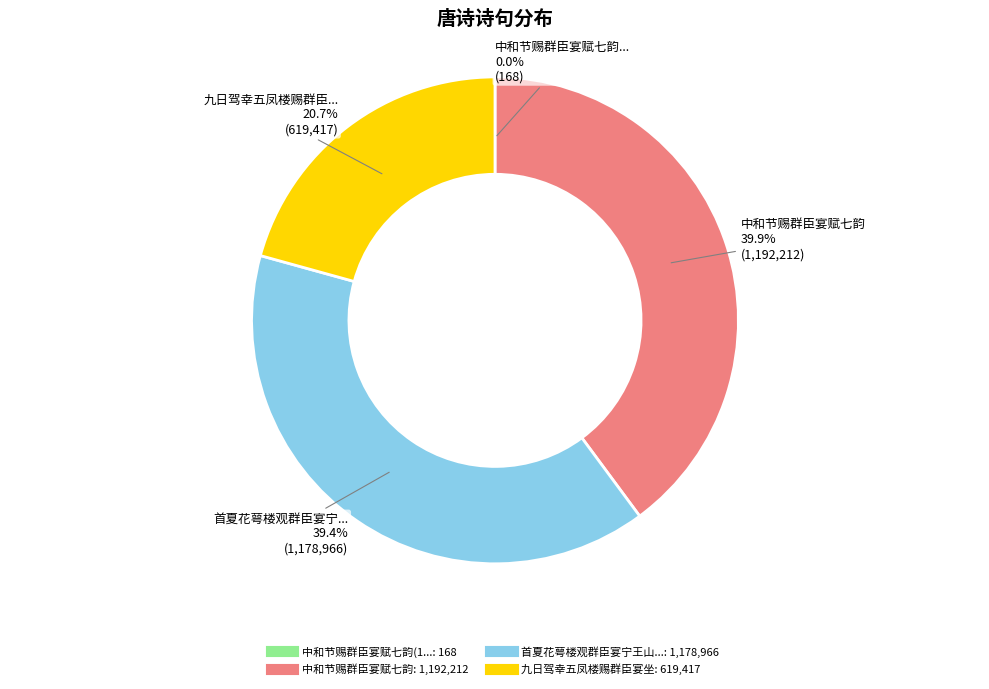

Does any single category account for the majority?

No